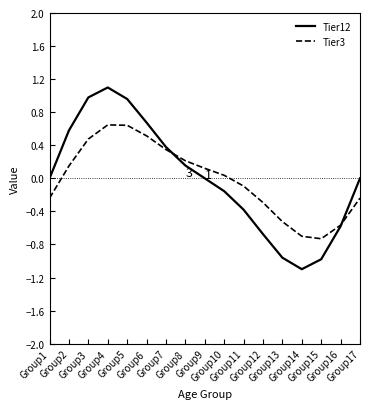

What are all the series names shown in the legend?

Tier12, Tier3